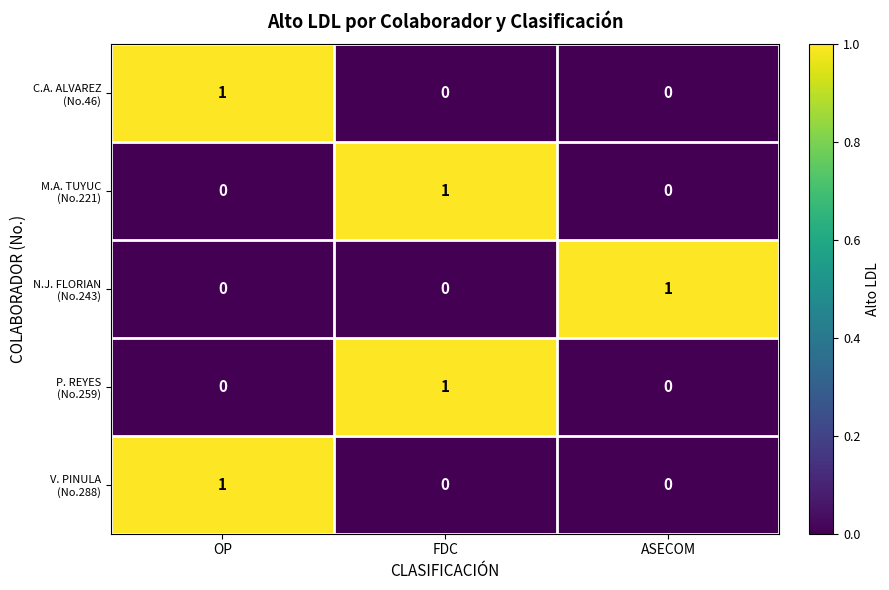

At how many categories does at least one series exceed 0?

3